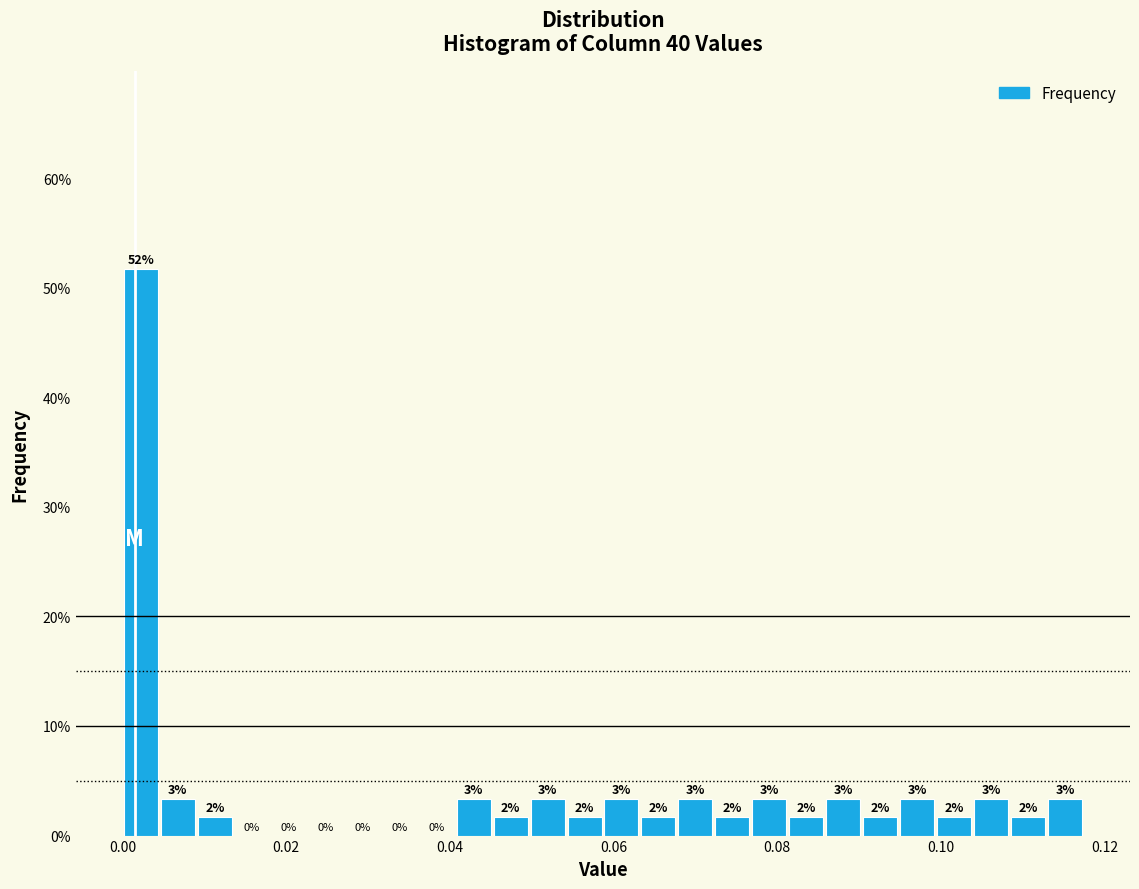

Read against the x-axis, roughly where is the centre of the tallest bar?

0.002